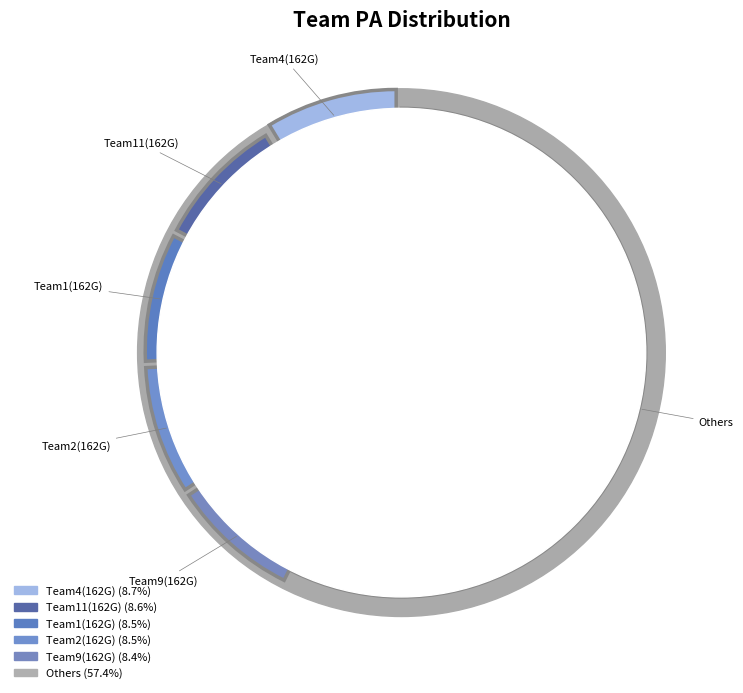

Is 6124 the majority of the pie?

No